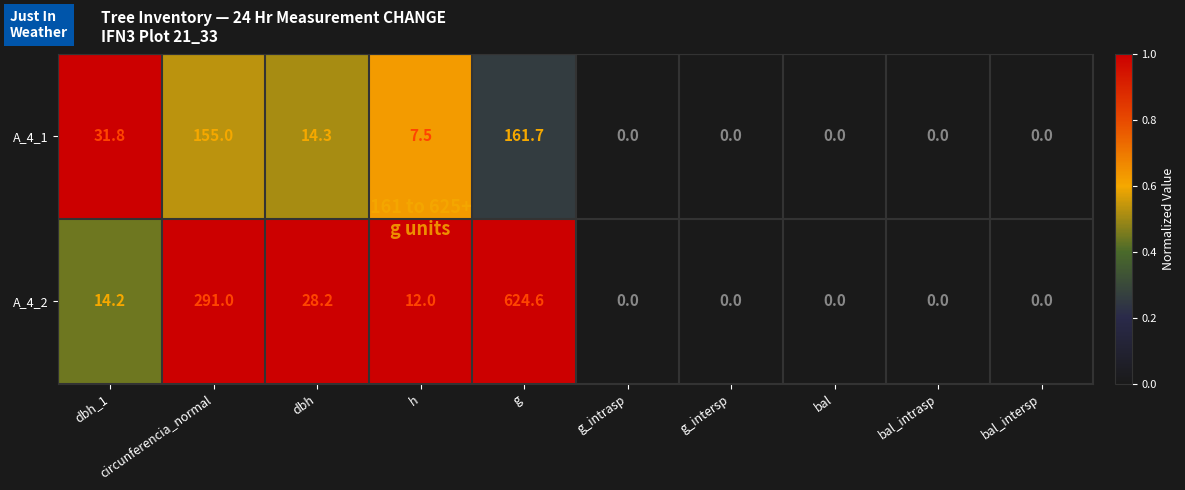

At h, list the series in order from smallest to largest.

A_4_1, A_4_2